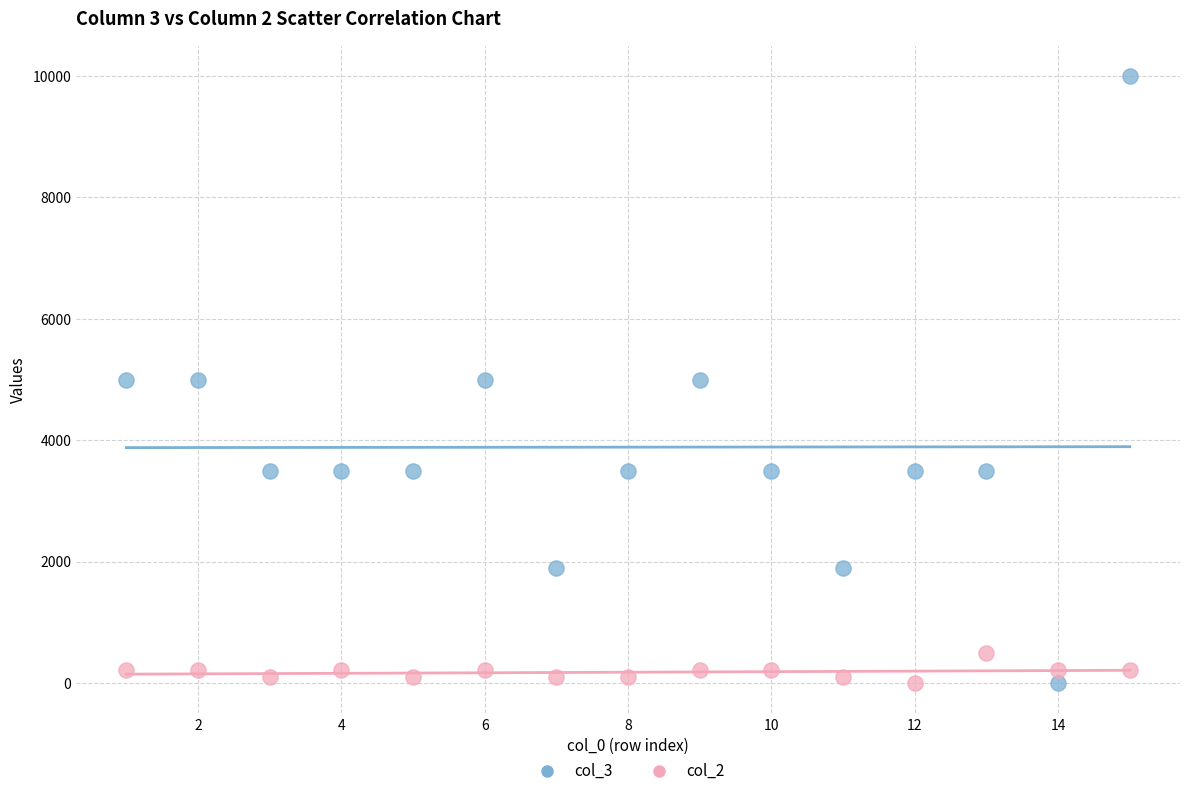

Across all data points, what is the range of X values (max minus min)?

14.0